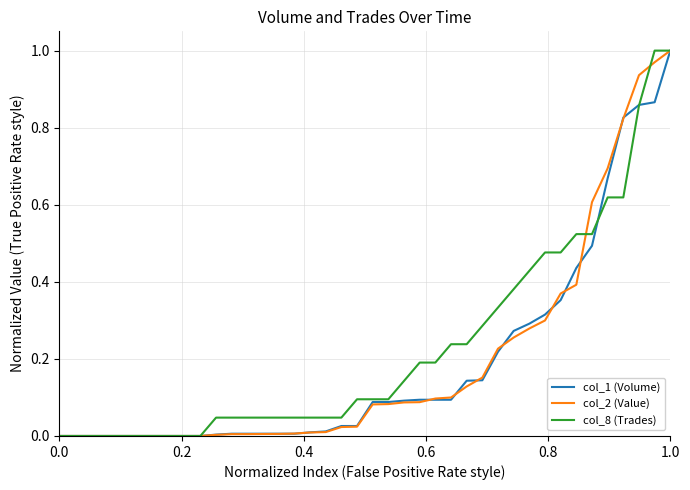

Which series has the largest range (max minus min)?

col_1 (Volume)